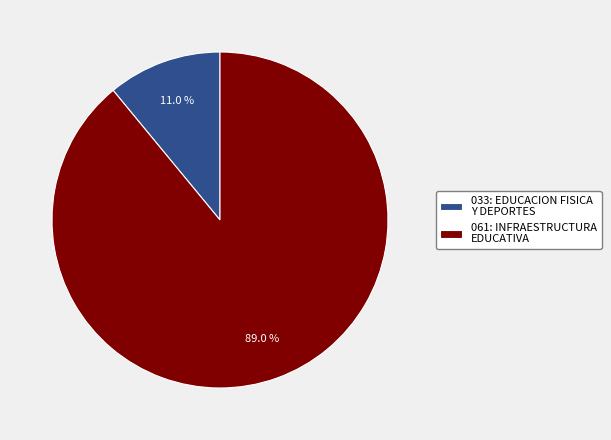

To the nearest percent, what is the combined percentage of 061: INFRAESTRUCTURA EDUCATIVA and 033: EDUCACION FISICA Y DEPORTES?

100%